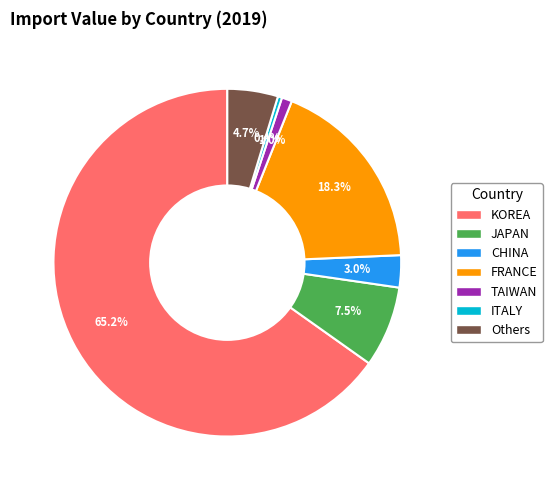

Which has a higher value, TAIWAN or CHINA?

CHINA